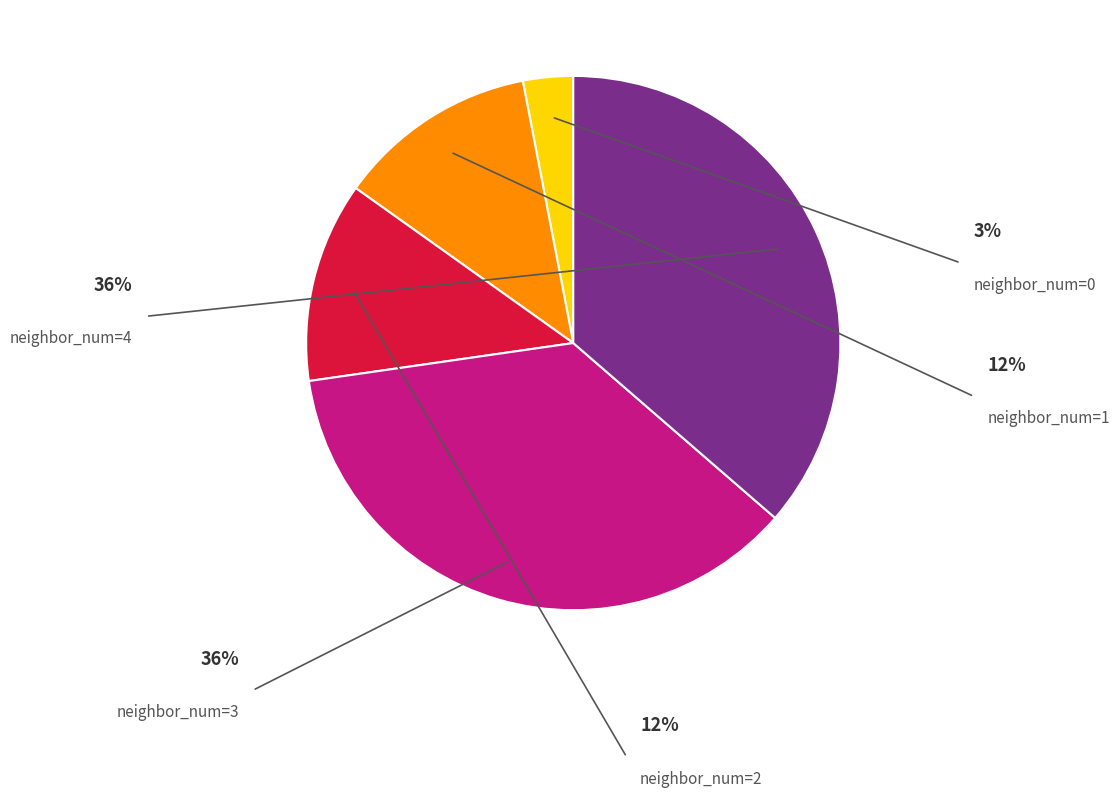

Is there a majority slice in this chart?

No